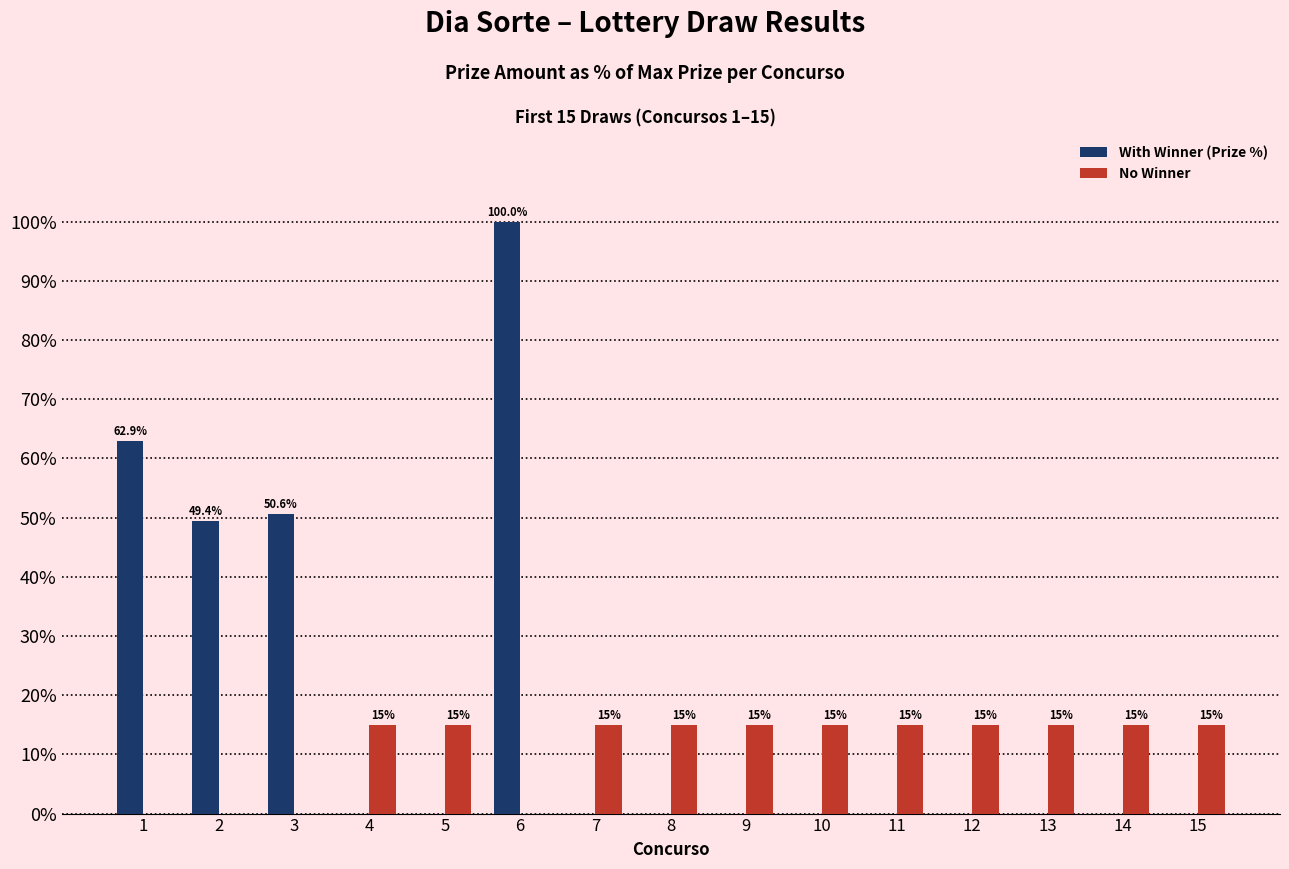

Which series has the largest range (max minus min)?

With Winner (Prize %)